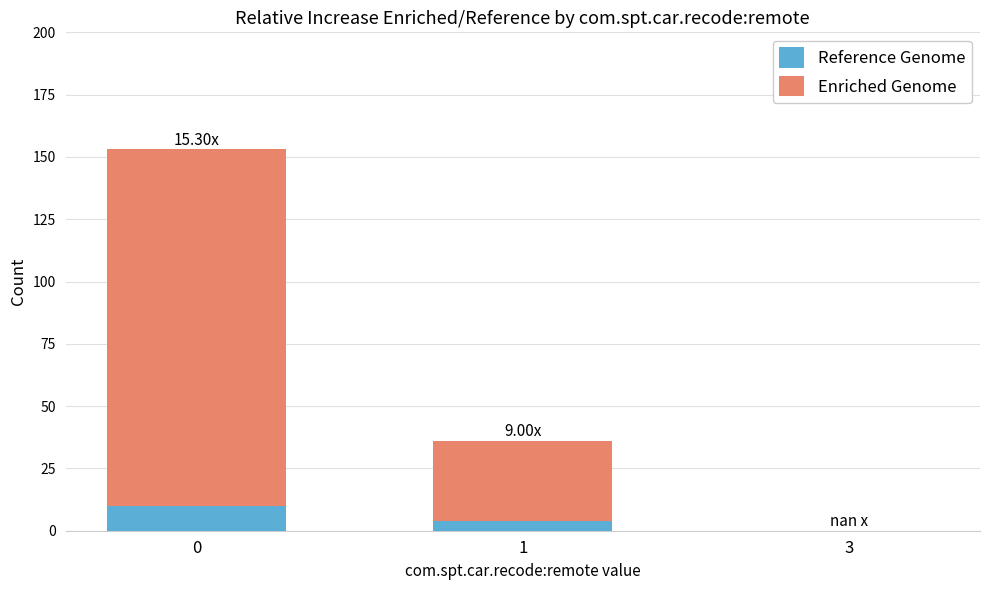

What is the sum of all Reference Genome values?

14